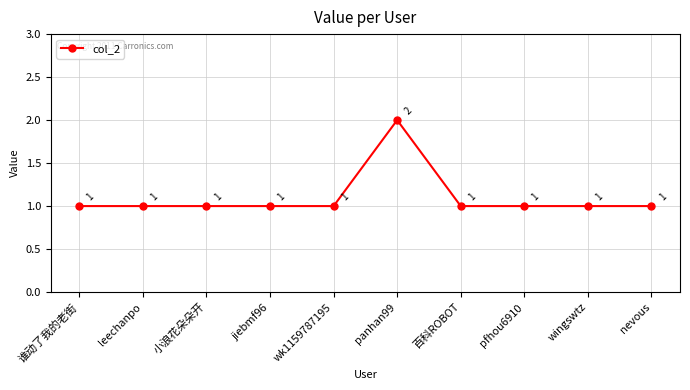

What is the value of the 5th point from the left?

1